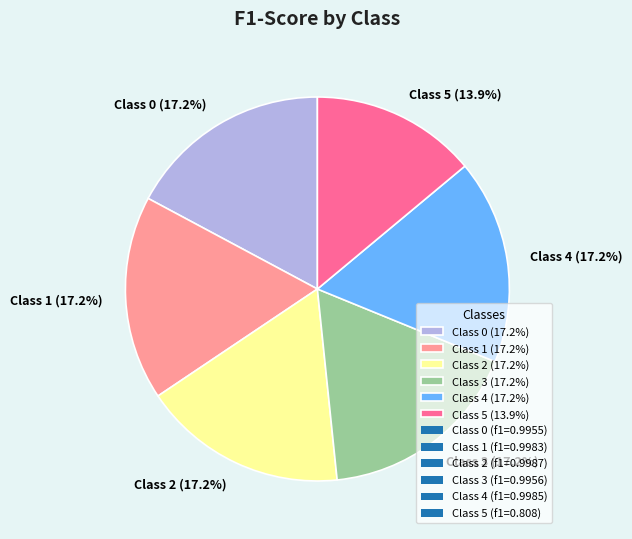

Count the number of slices in the pie.

6